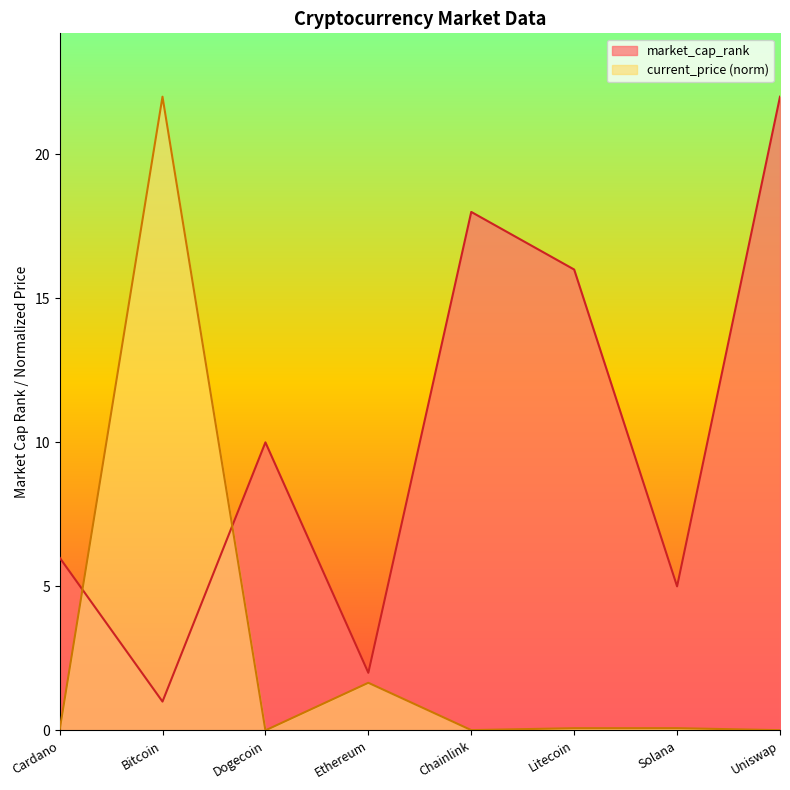

Where does the market_cap_rank series first go above 10?

Chainlink